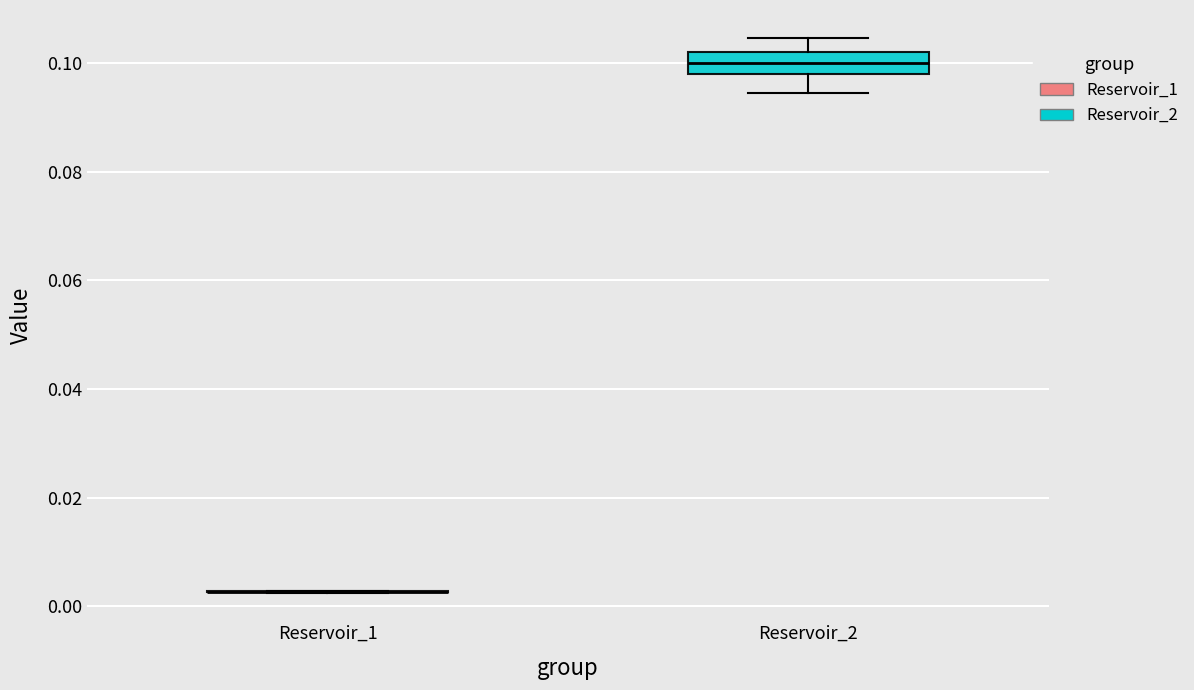

Reading left to right, read every box against the y-axis: the position of its median line, the range the box covers, and the ends of its whiskers. The values are not printed on the chart, so give them approximately, as read against the axis.

Reservoir_1: box collapsed to a line at 0.002, whiskers 0.002 to 0.002
Reservoir_2: median 0.100, box 0.098 to 0.102, whiskers 0.094 to 0.104